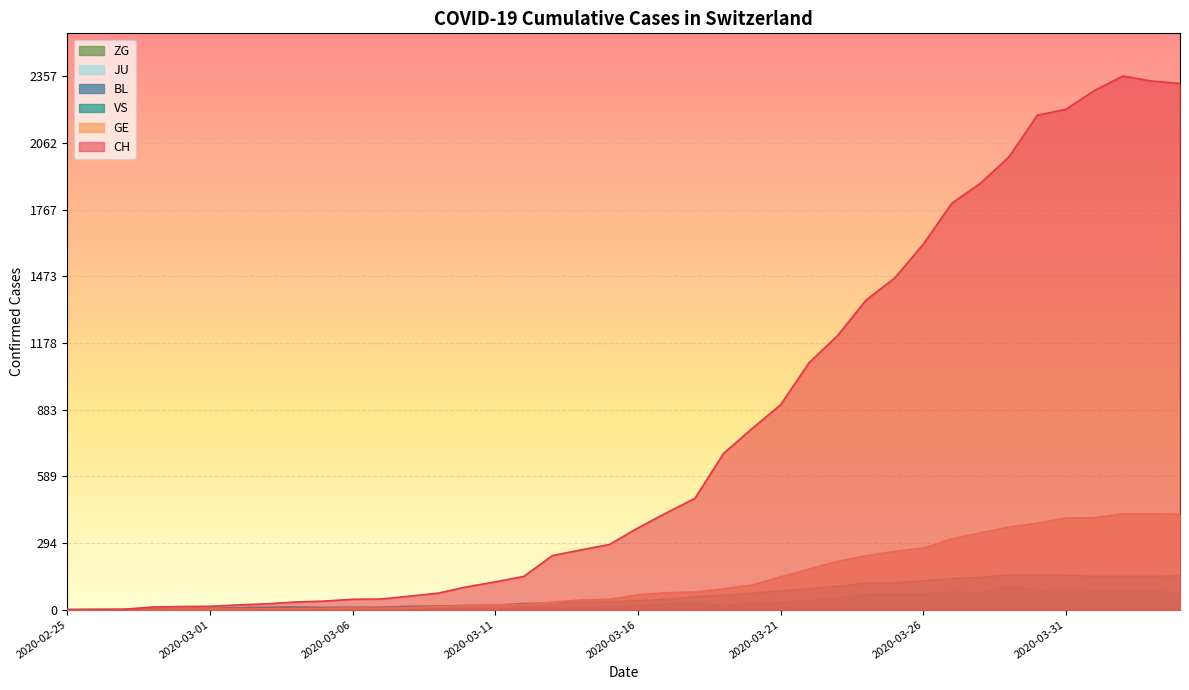

In JU, how many points are higher than both neighbors (excluding endpoints)?

2